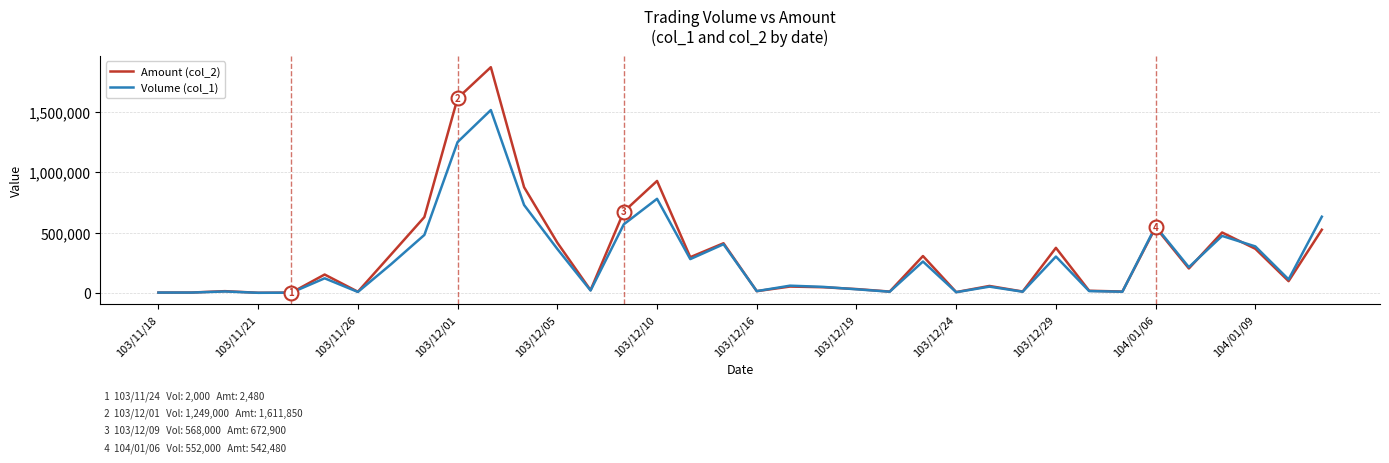

Which series has the widest spread of values?

Amount (col_2)